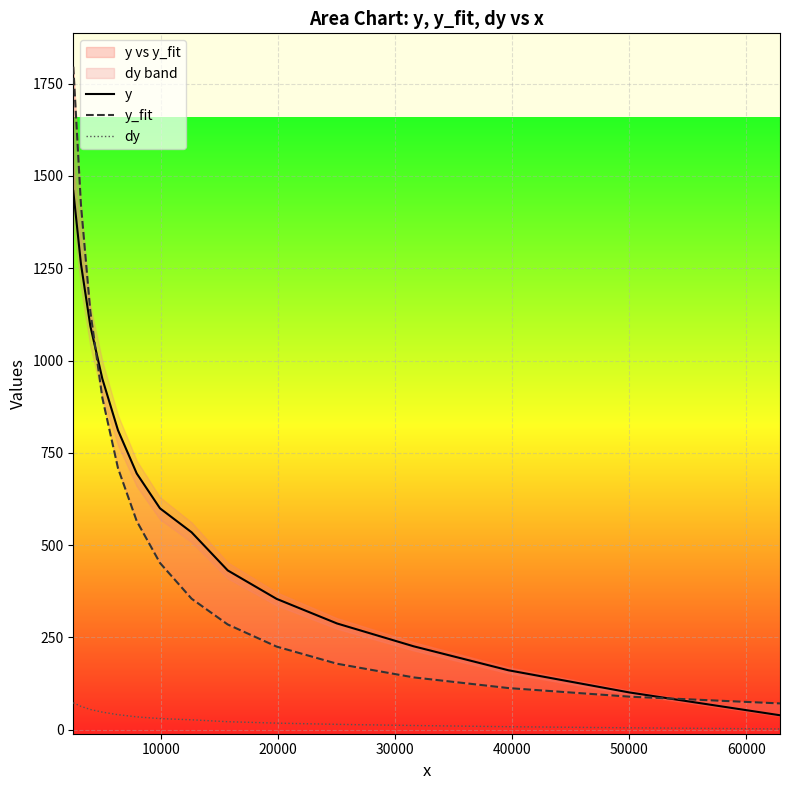

True or false: y and dy intersect in this chart.

False